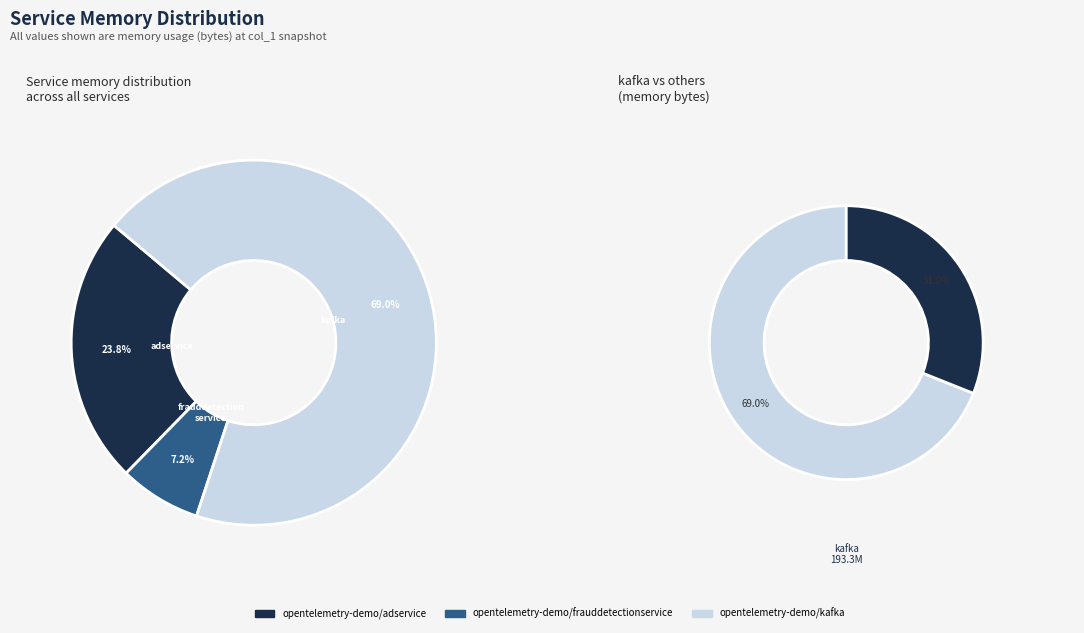

Count the number of slices in the pie.

3